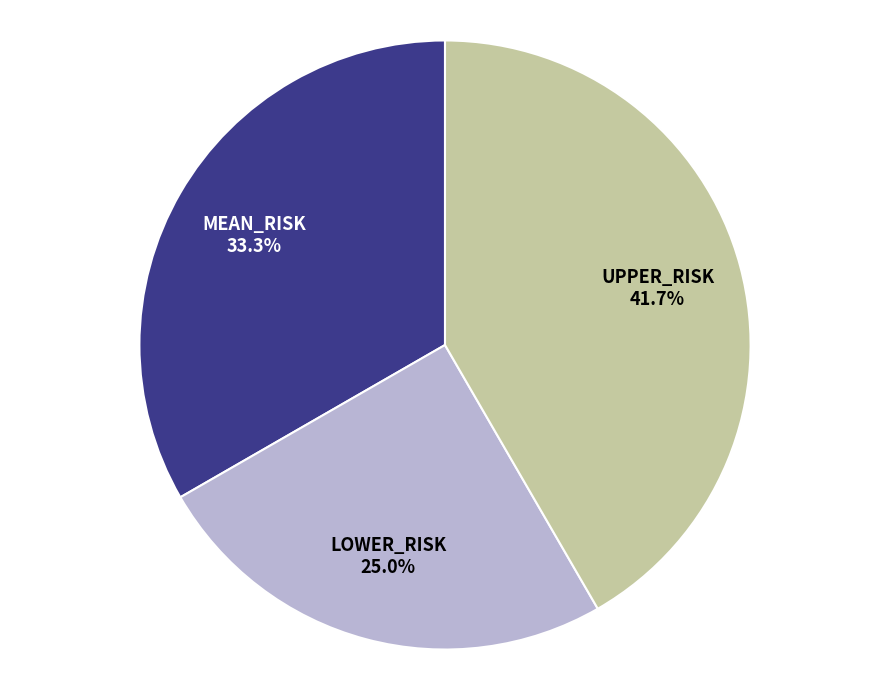

How many slices are in this pie chart?

3